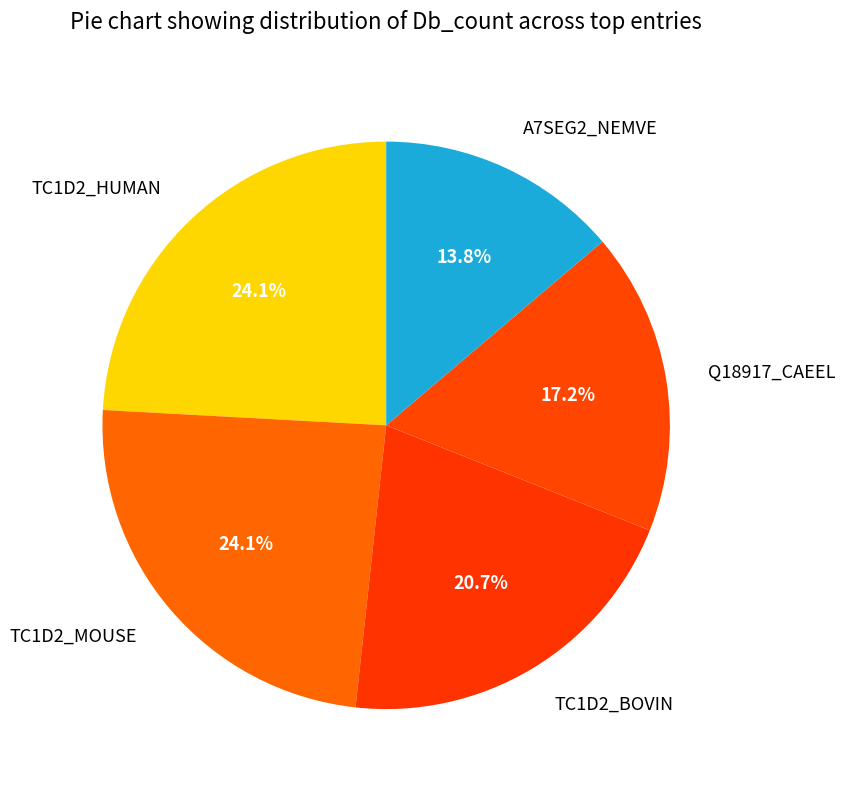

How many slices are in this pie chart?

5